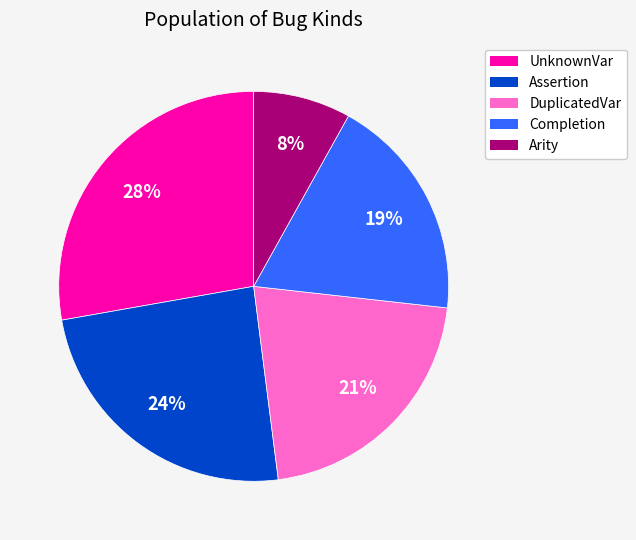

The Completion slice represents 19% of the pie. True or false?

True